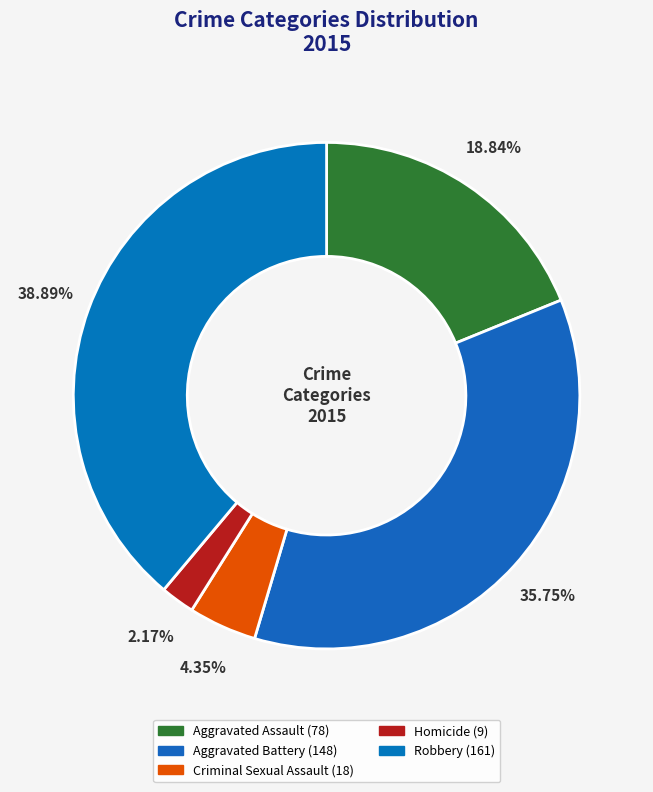

How much of the chart is everything except Aggravated Battery?

64.3%